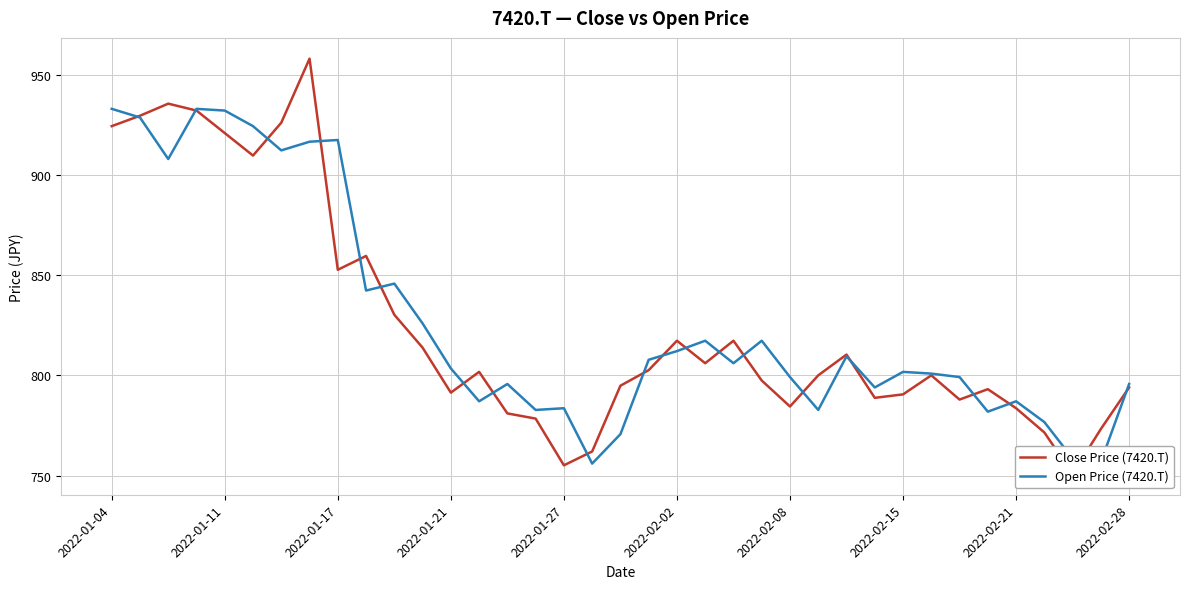

What is the lowest value of the Open Price (7420.T) series?

756.0